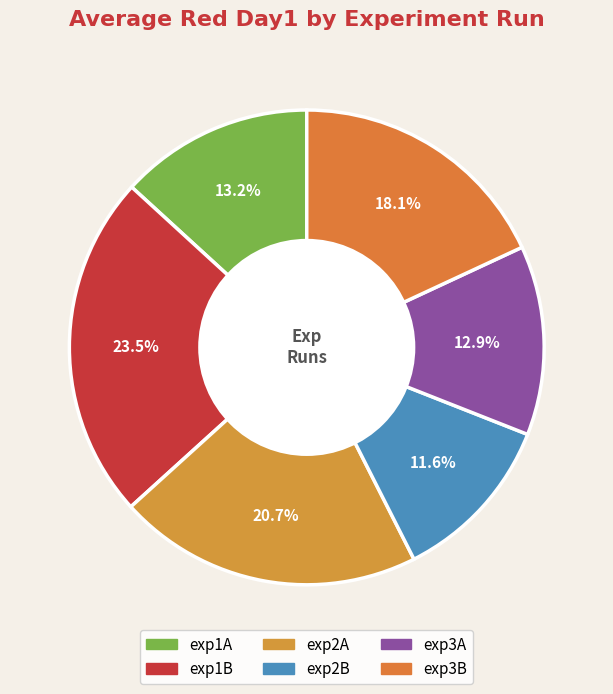

Rank the categories by value from highest to lowest.

exp1B, exp2A, exp3B, exp1A, exp3A, exp2B